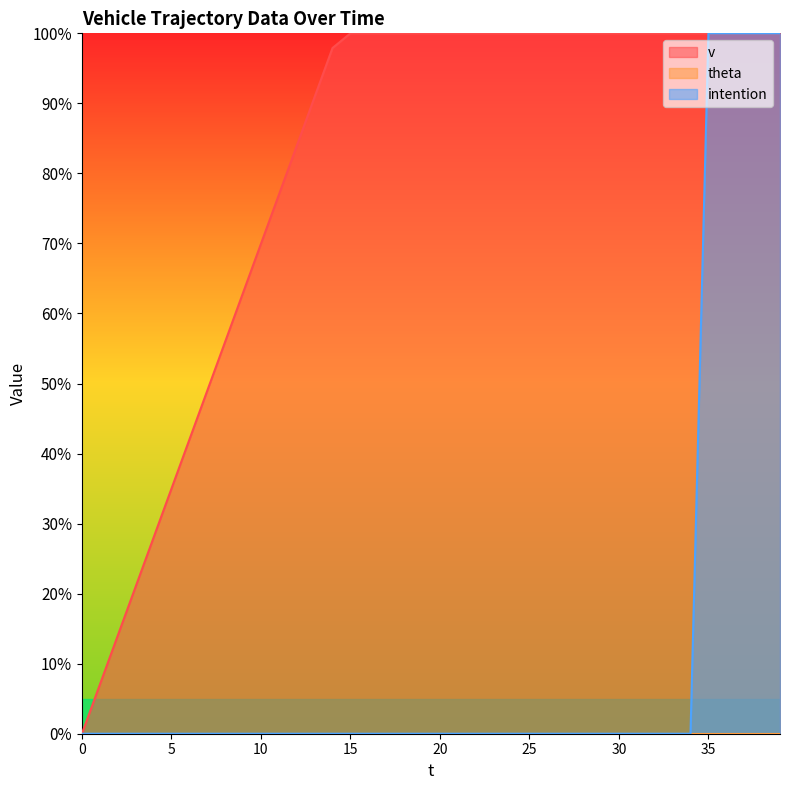

Where is v nearest to the value 50?

7